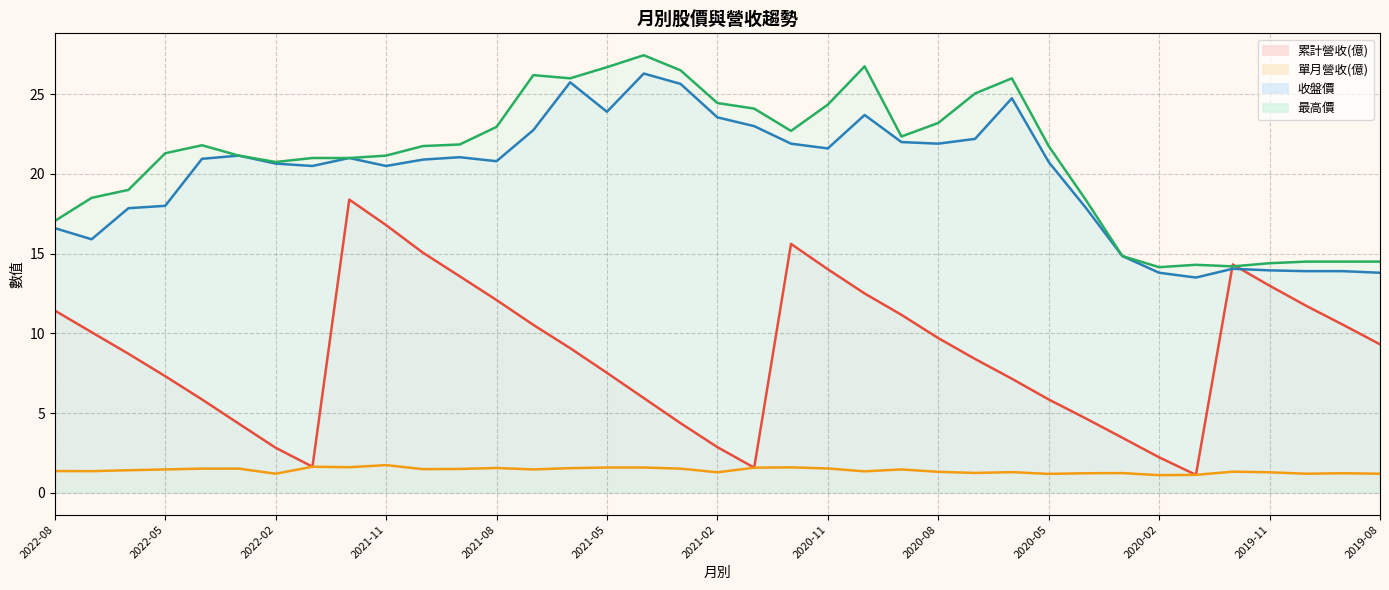

List the labels in order of 收盤價 value, largest first.

2021-04, 2021-06, 2021-03, 2020-06, 2021-05, 2020-10, 2021-02, 2021-01, 2021-07, 2020-07, 2020-09, 2020-12, 2020-08, 2020-11, 2022-03, 2021-09, 2021-12, 2022-04, 2021-10, 2021-08, 2020-05, 2022-02, 2022-01, 2021-11, 2022-05, 2020-04, 2022-06, 2022-08, 2022-07, 2020-03, 2019-12, 2019-11, 2019-10, 2019-09, 2020-02, 2019-08, 2020-01